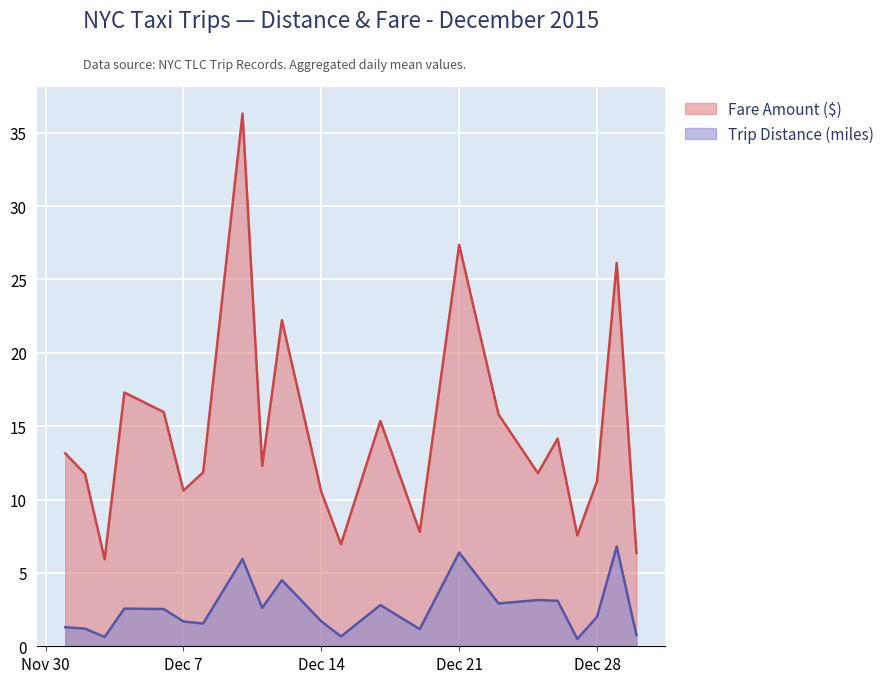

What are all the series names shown in the legend?

Fare Amount ($), Trip Distance (miles)